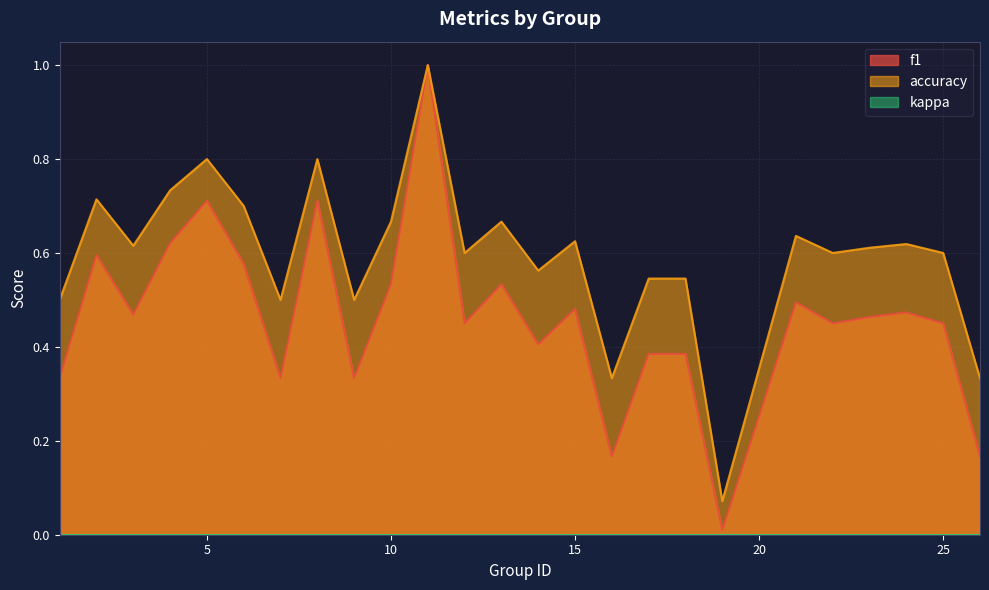

What is the sum of all f1 values?

11.5